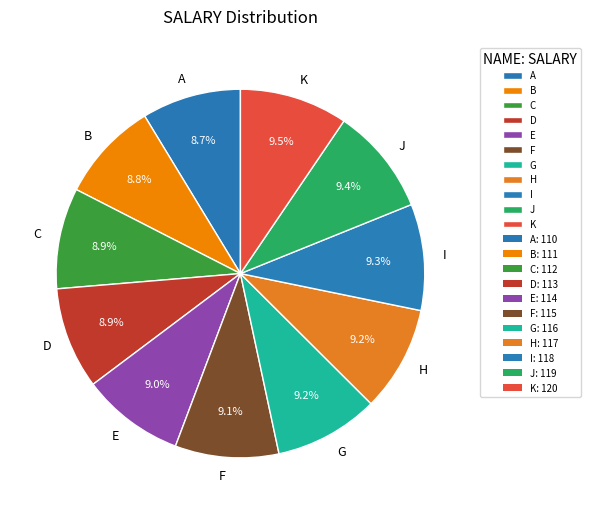

How many slices are in this pie chart?

11